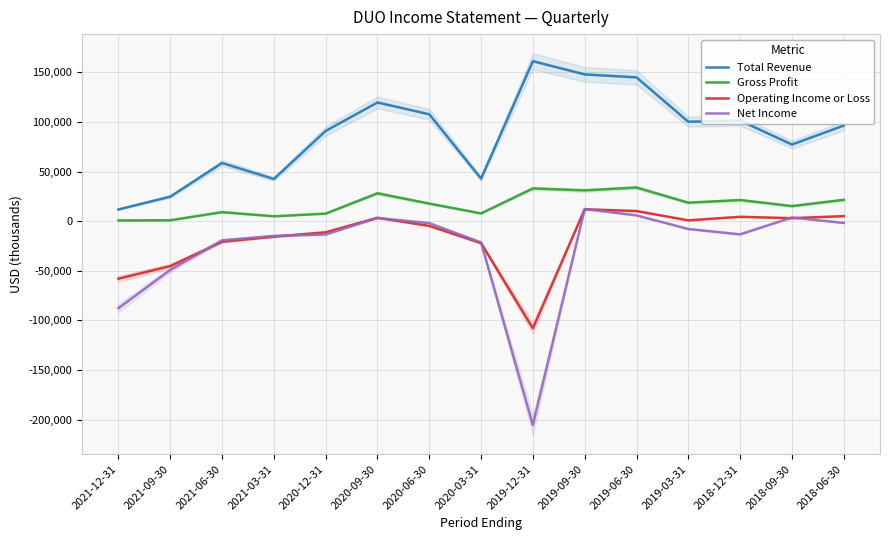

What is the label of the 10th point from the right?

2020-09-30